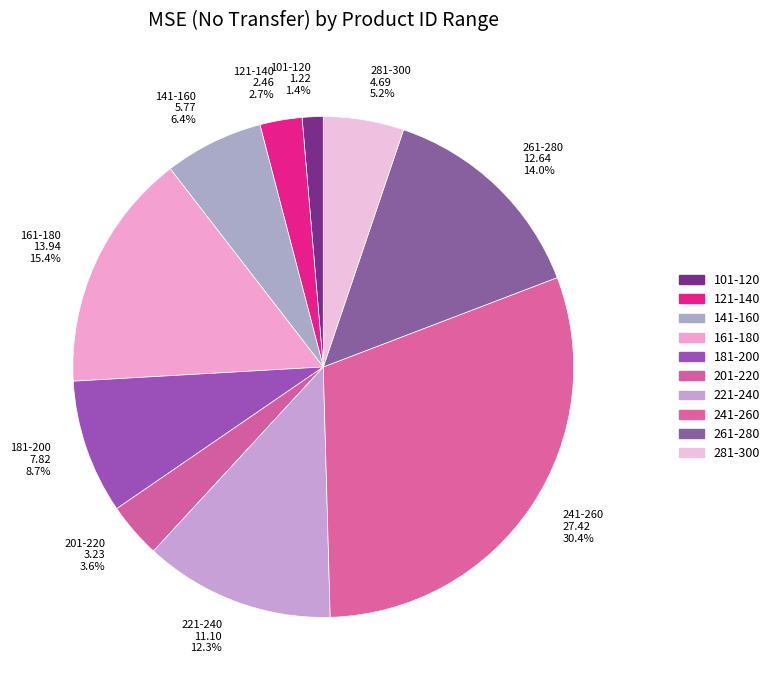

To the nearest percent, what is the difference between the largest and smallest slice percentages?

29%